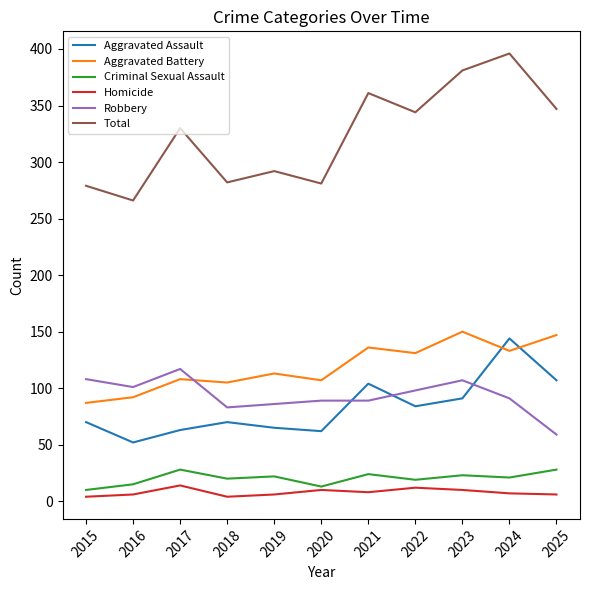

What is the maximum value shown in the chart?

396